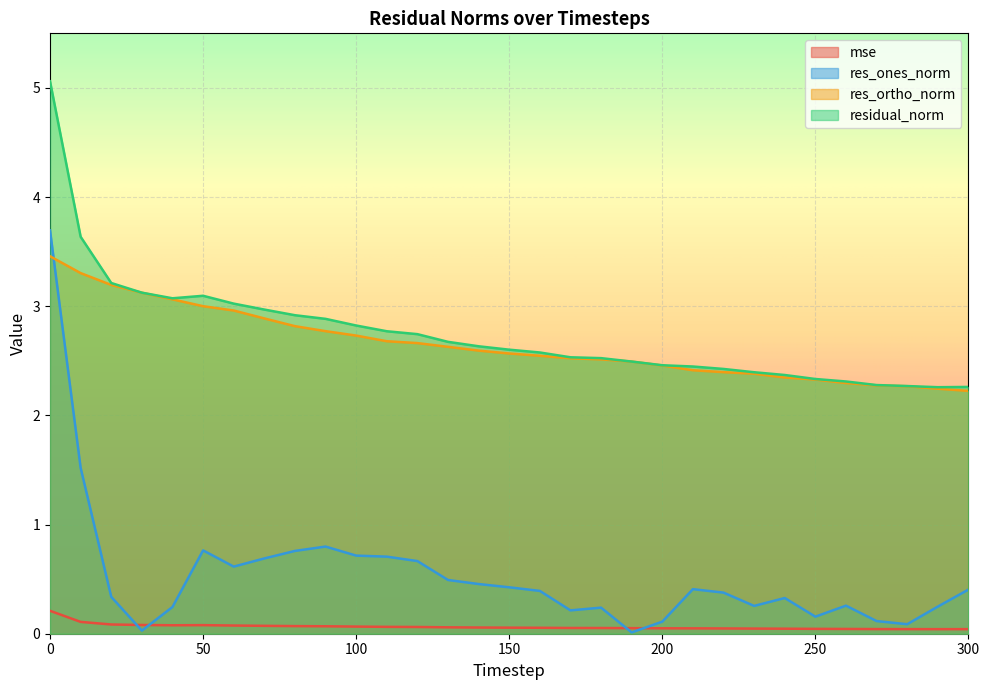

True or false: residual_norm and mse intersect in this chart.

False